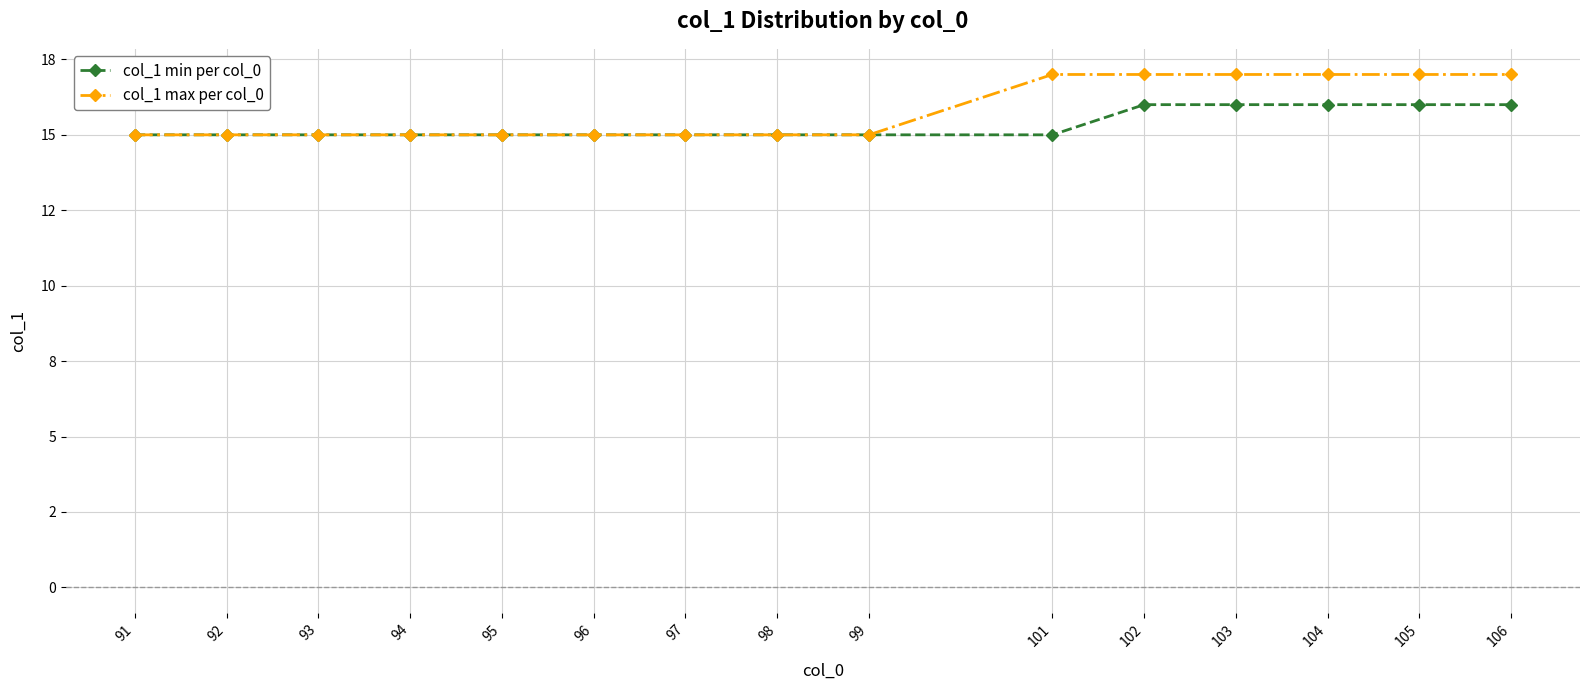

The value of col_1 max per col_0 at 93 is 15. True or false?

True